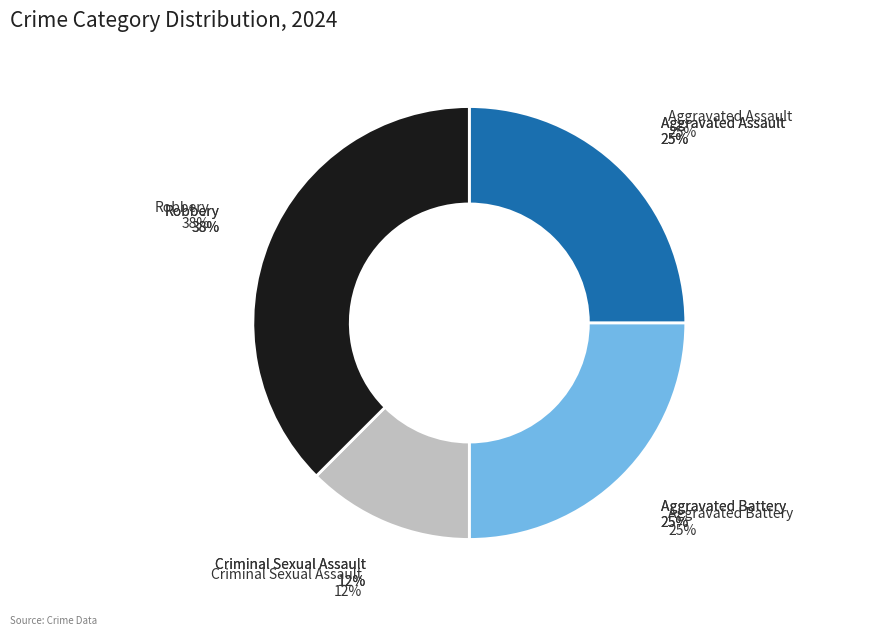

Which category has the biggest portion of the pie?

Robbery